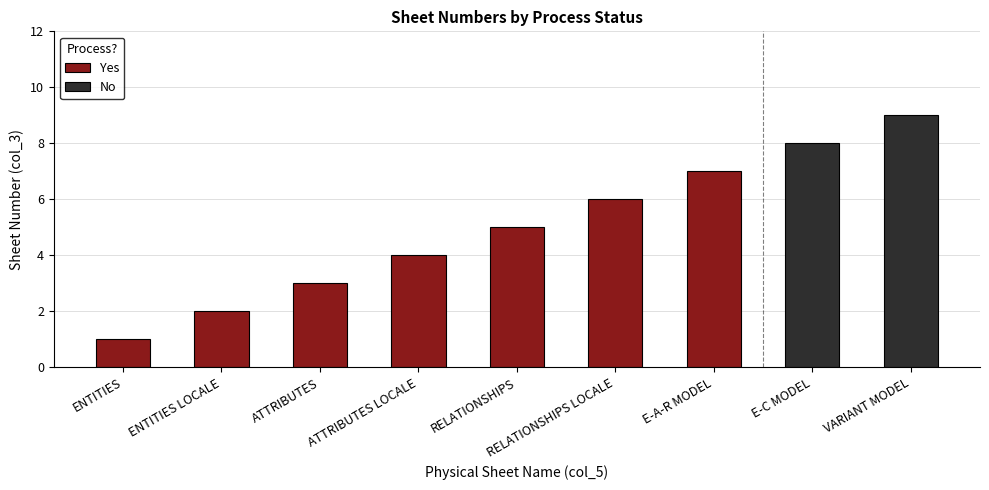

What is the approximate value of Yes at ATTRIBUTES?

3